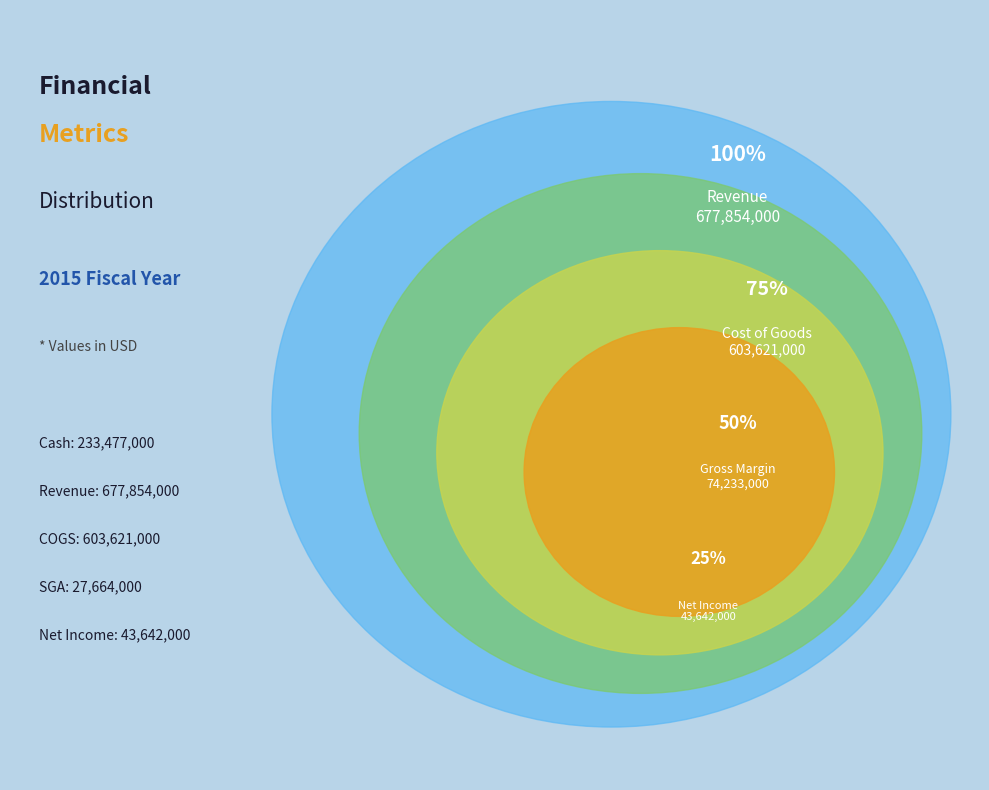

True or false: NetIncome accounts for 14% of the total.

False